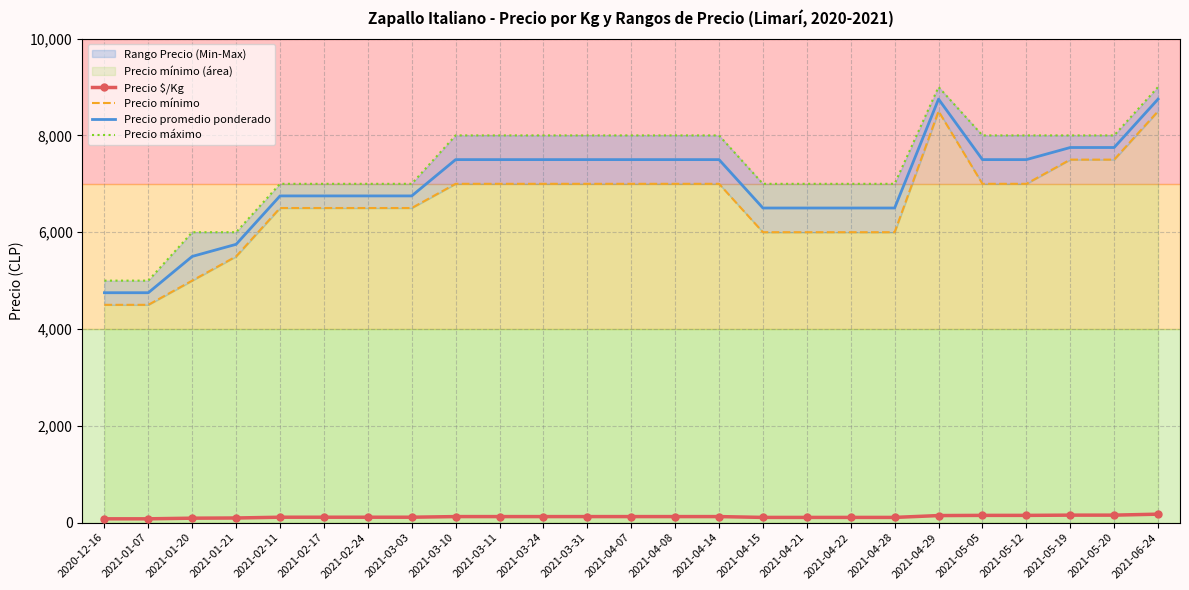

Is the value of Precio máximo at 2021-04-22 greater than the value of Precio mínimo at 2021-05-20?

No